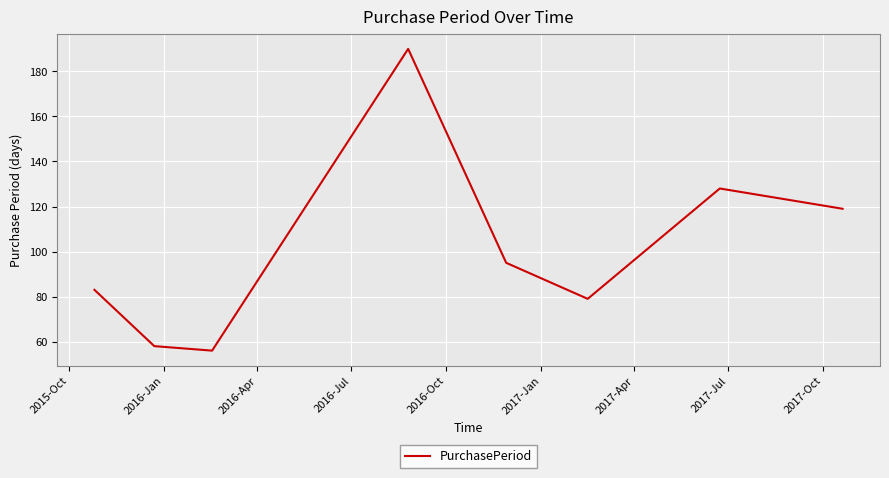

What is the difference between the maximum and minimum values?

134